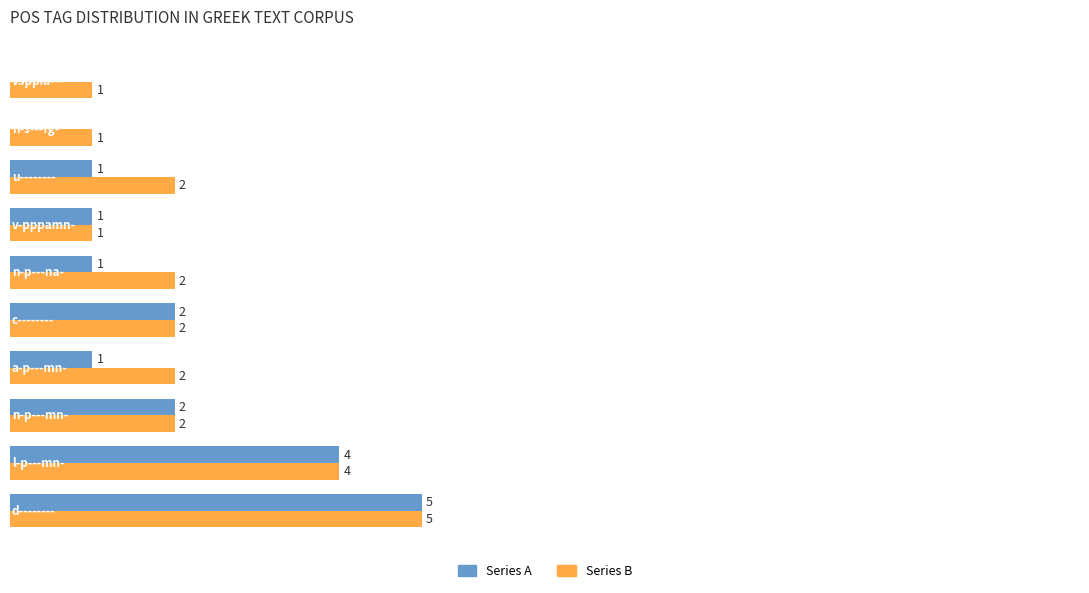

Which series has the largest total across all categories?

Series B